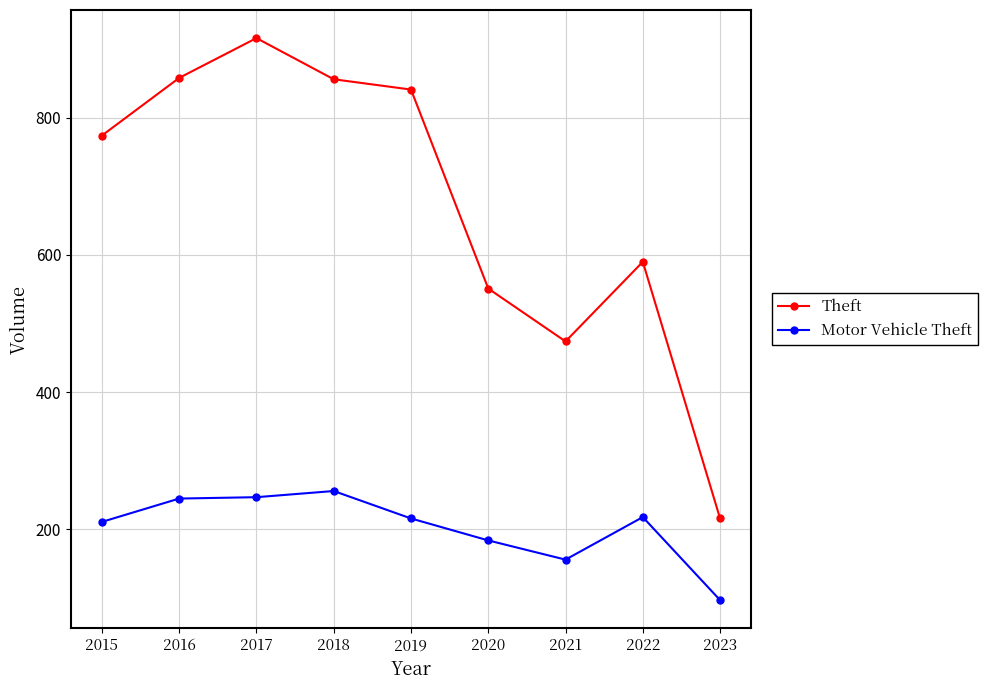

Rank the series by their maximum value, from highest to lowest.

Theft, Motor Vehicle Theft